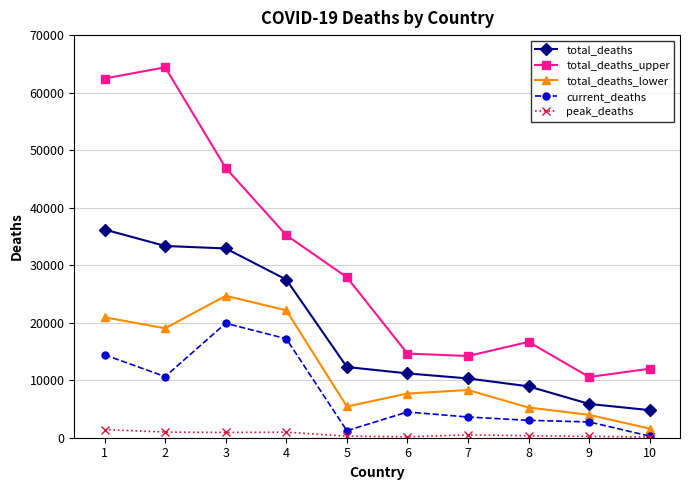

Which category has the highest value across all series?

2